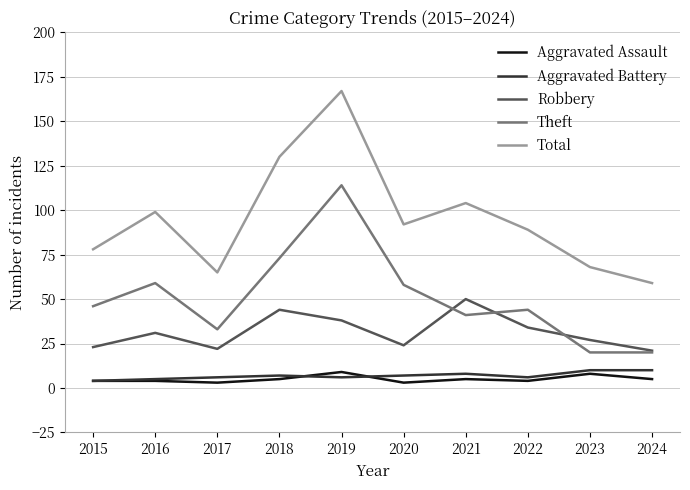

Which series has the largest total across all categories?

Total